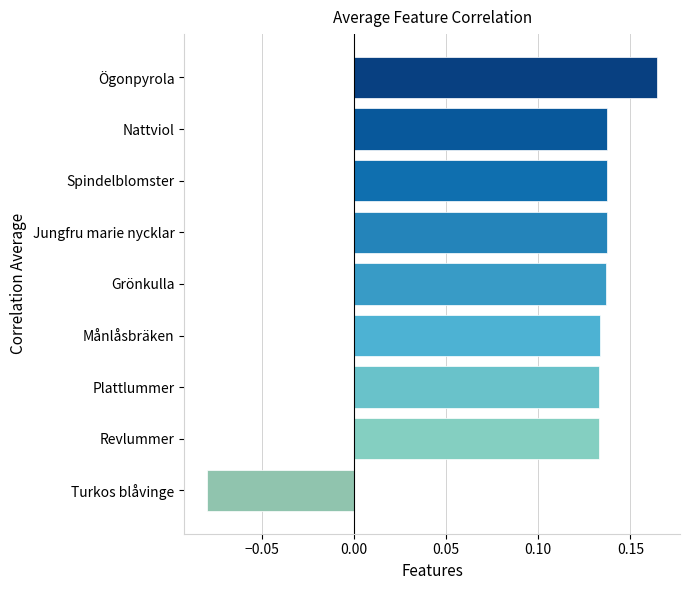

Which label corresponds to the smallest value in the chart?

Turkos blåvinge